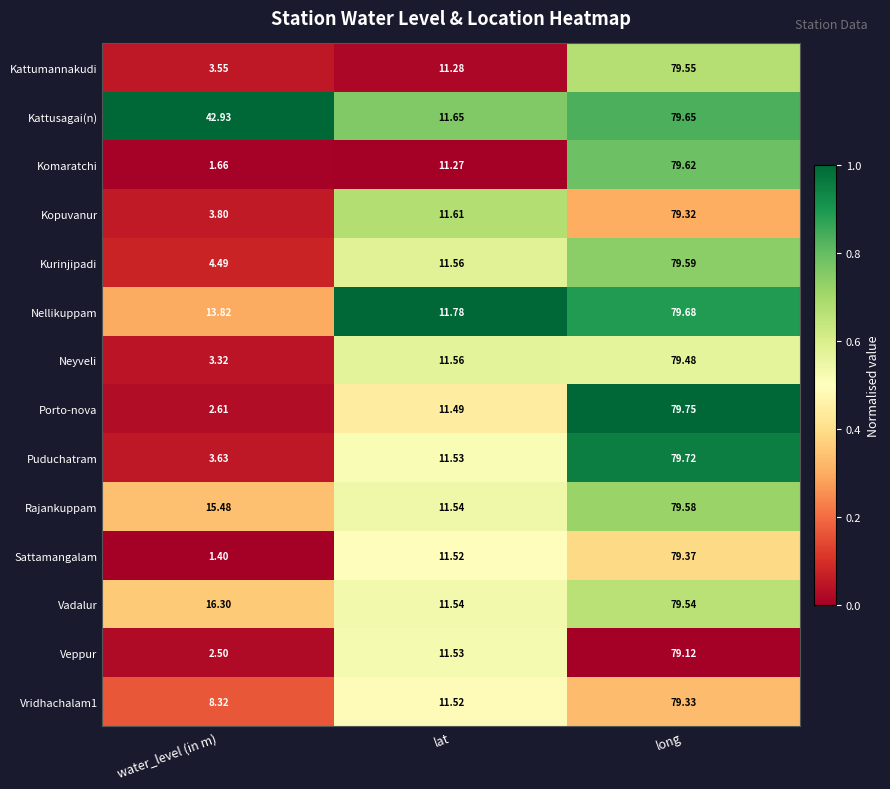

Which series has the largest range (max minus min)?

Sattamangalam